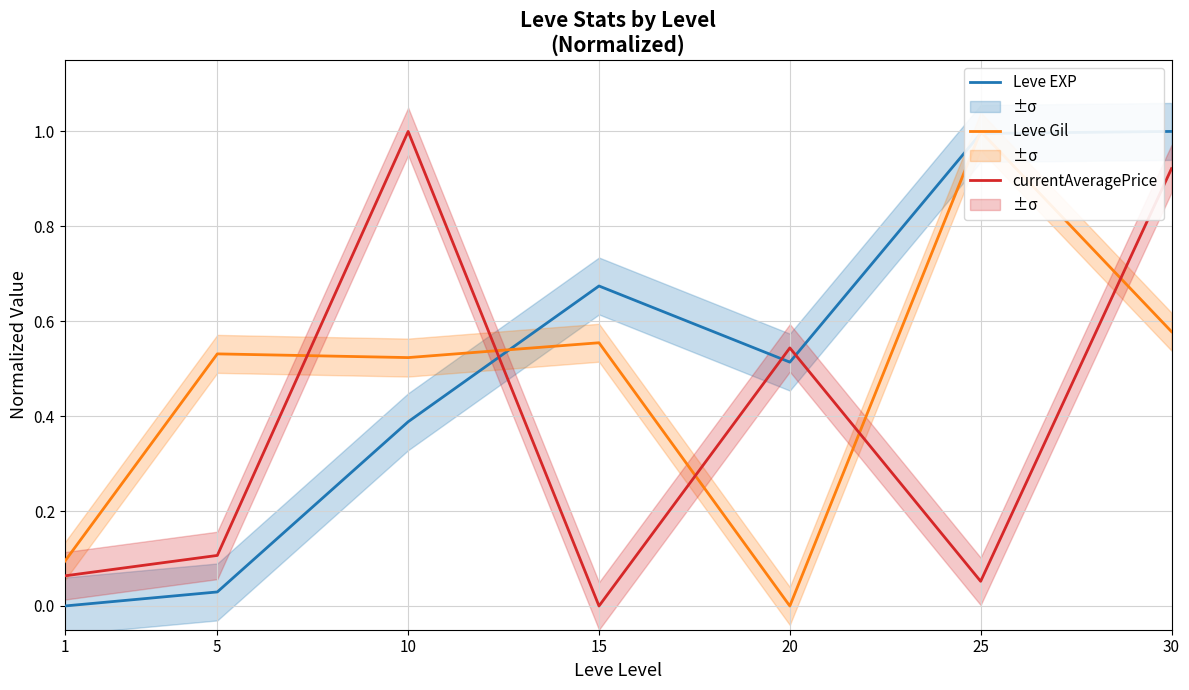

True or false: Leve EXP and Leve Gil intersect in this chart.

True